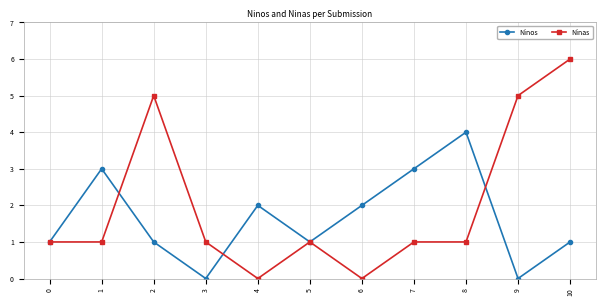

The value of Ninas at 3 is 1. True or false?

True